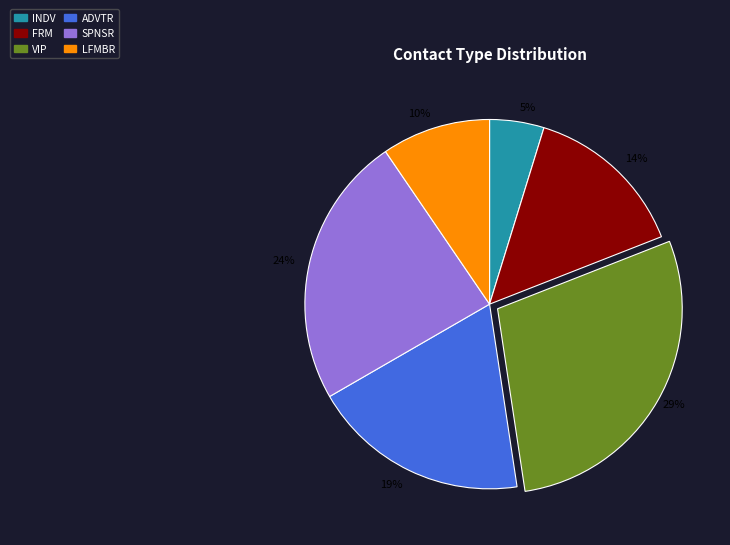

Combined, do 19% and 14% account for over 50%?

No